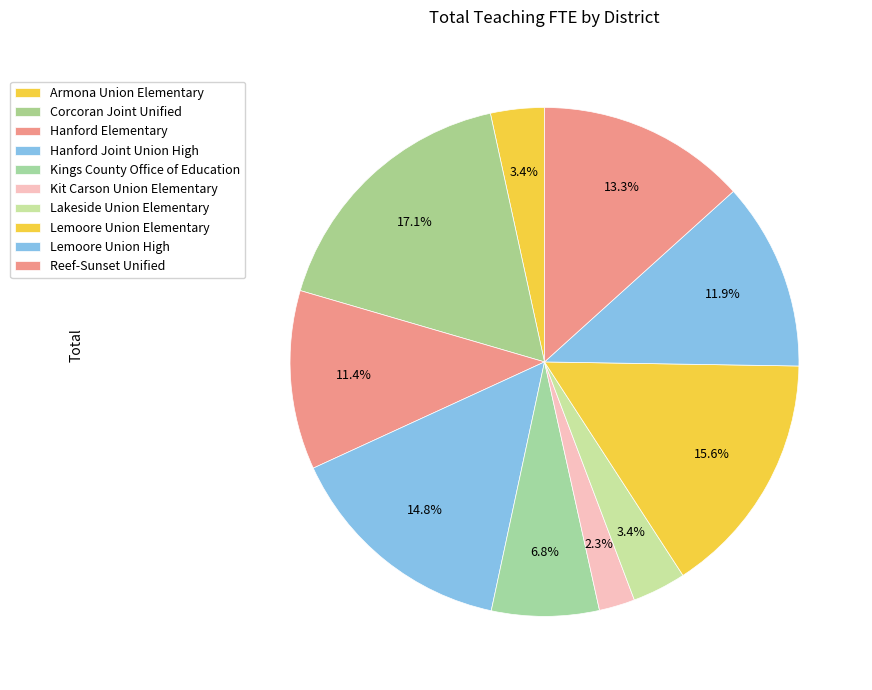

Rank the categories by value from lowest to highest.

Kit Carson Union Elementary, Armona Union Elementary, Lakeside Union Elementary, Kings County Office of Education, Hanford Elementary, Lemoore Union High, Reef-Sunset Unified, Hanford Joint Union High, Lemoore Union Elementary, Corcoran Joint Unified